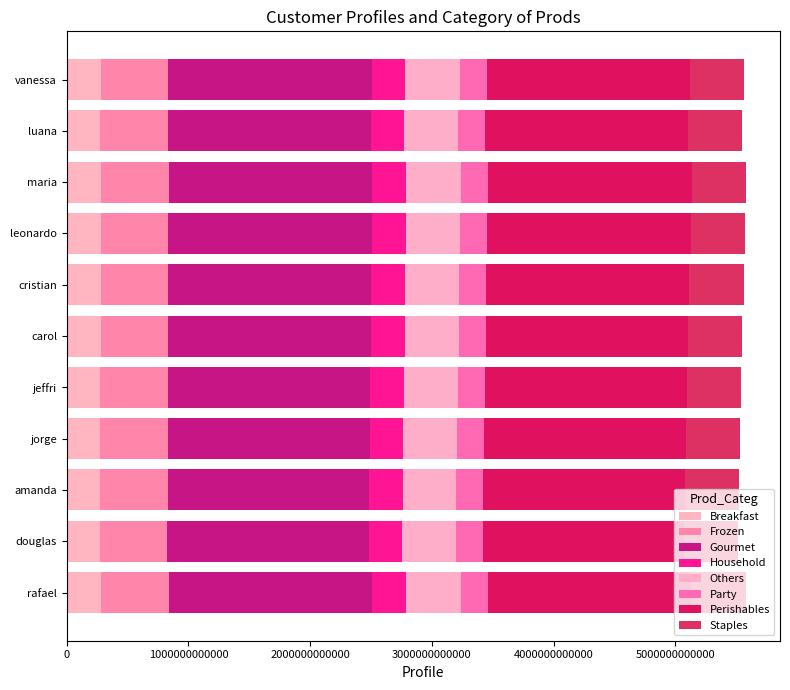

Count the number of data series in this chart.

8